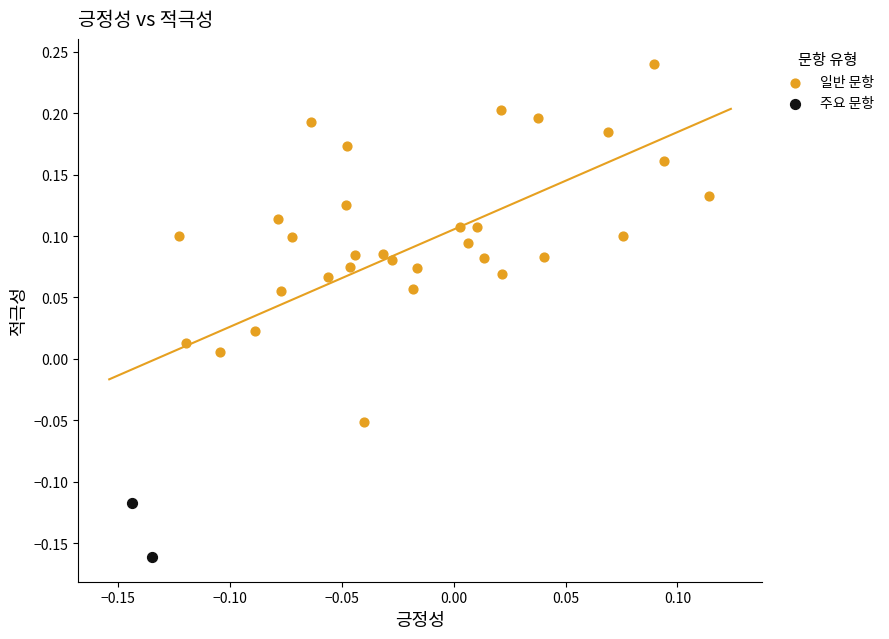

What are all the series names shown in the legend?

일반 문항, 주요 문항